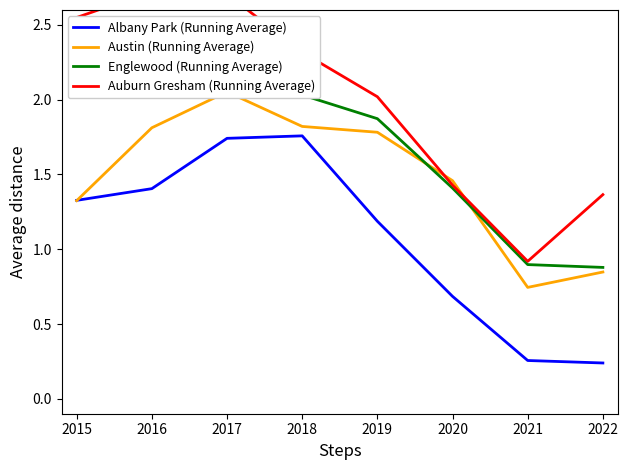

What is the sum of the Englewood (Running Average) values at 2022 and 2016?

3.3